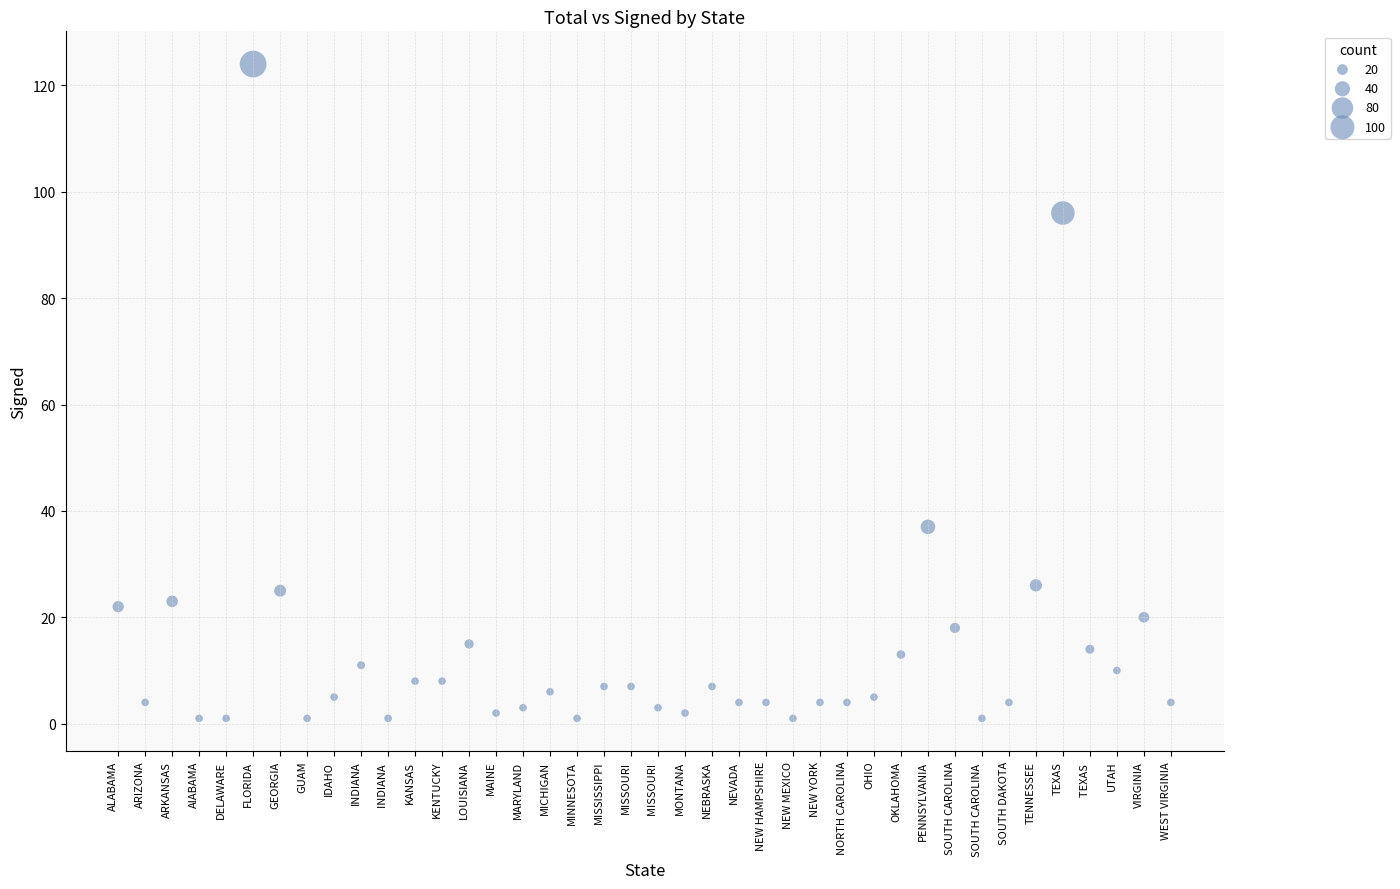

What Y value in the scatter plot is closest to 62?

37